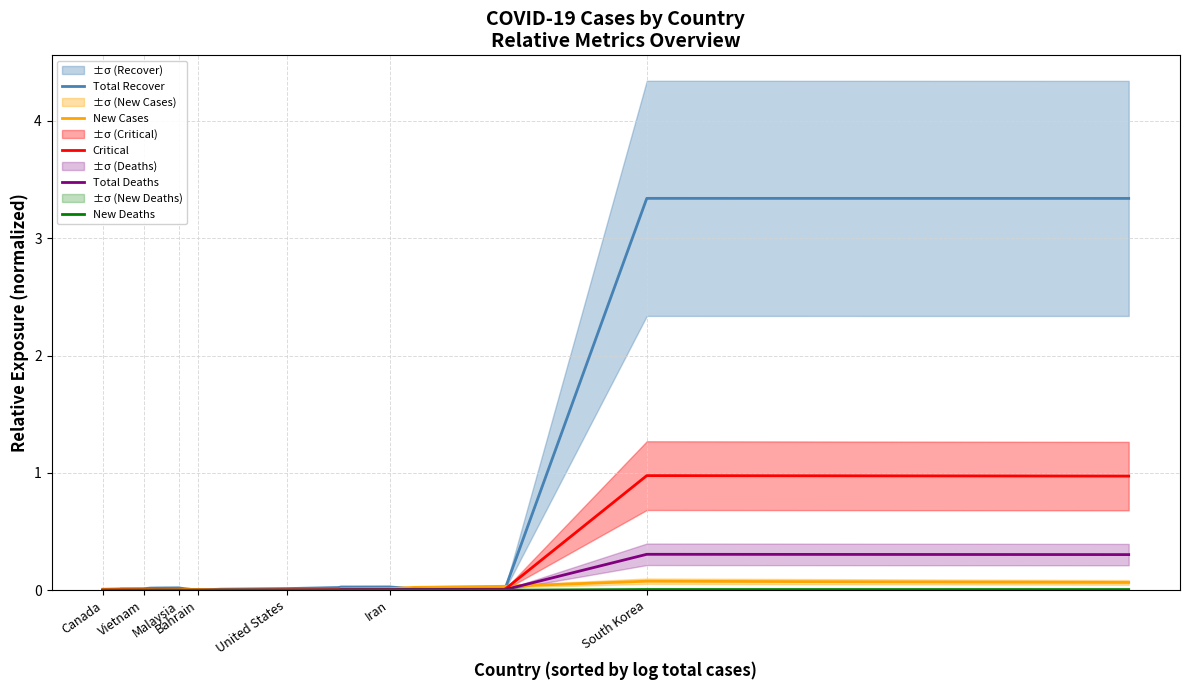

How many interior local valleys does the Total Deaths series have?

2